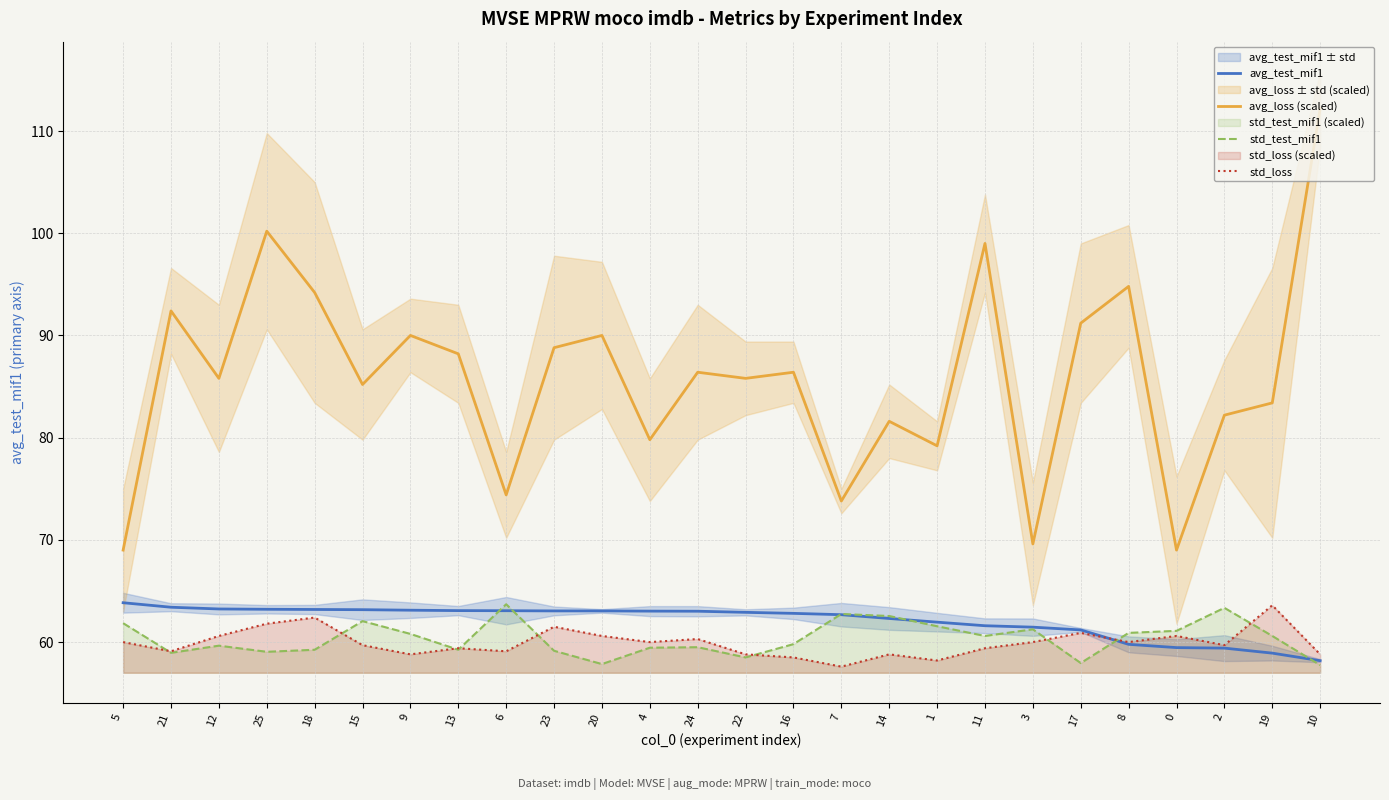

Is the value of std_test_mif1 at 23 greater than the value of avg_loss (scaled) at 23?

No